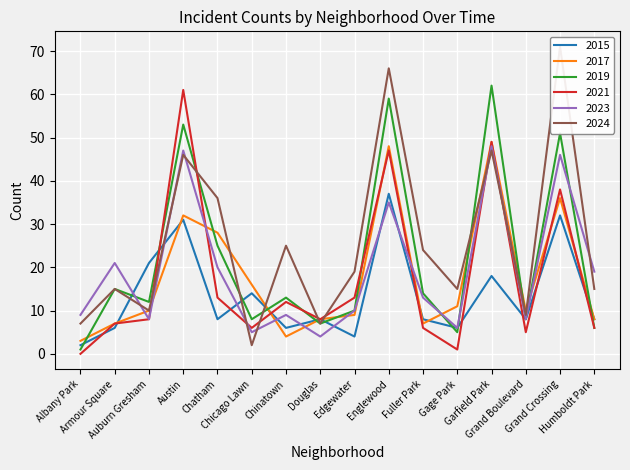

True or false: 2015 has a value of 10 at Chinatown.

False